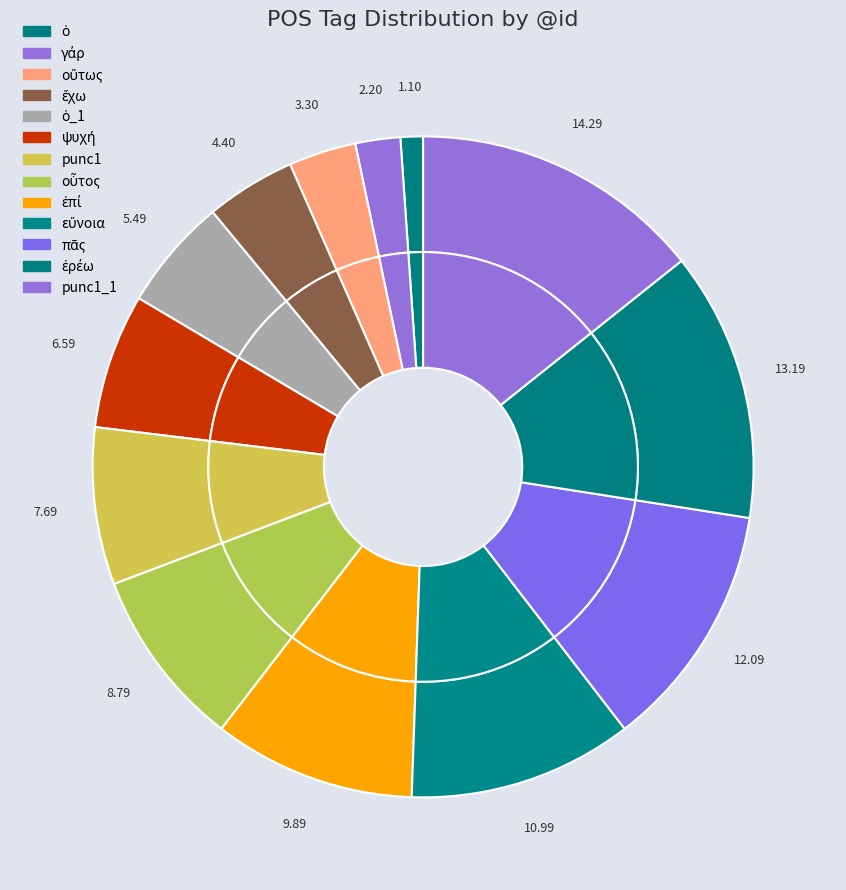

Is there any slice that represents more than half of the pie?

No